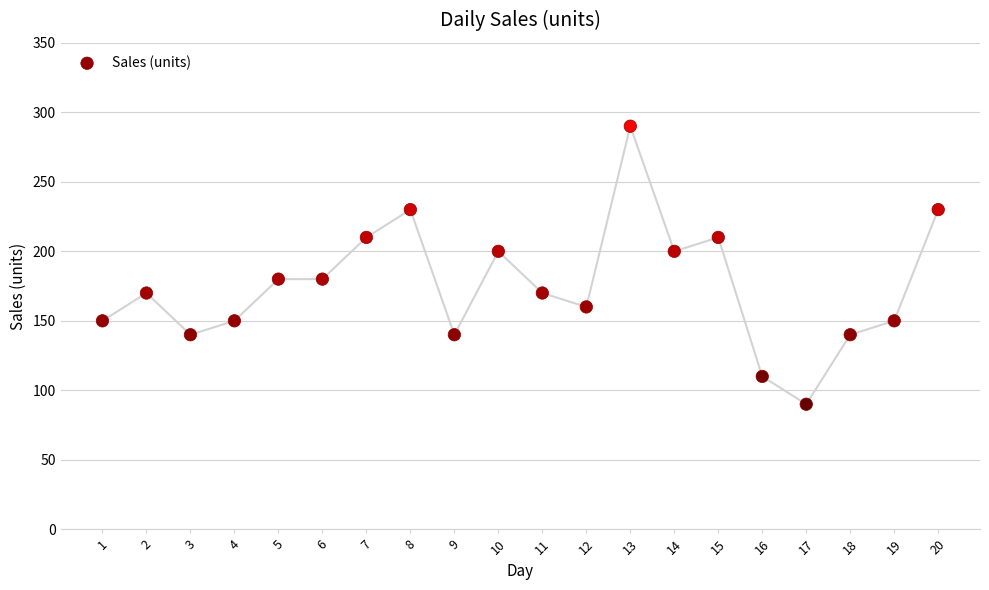

What is the range of Y values (max minus min)?

200